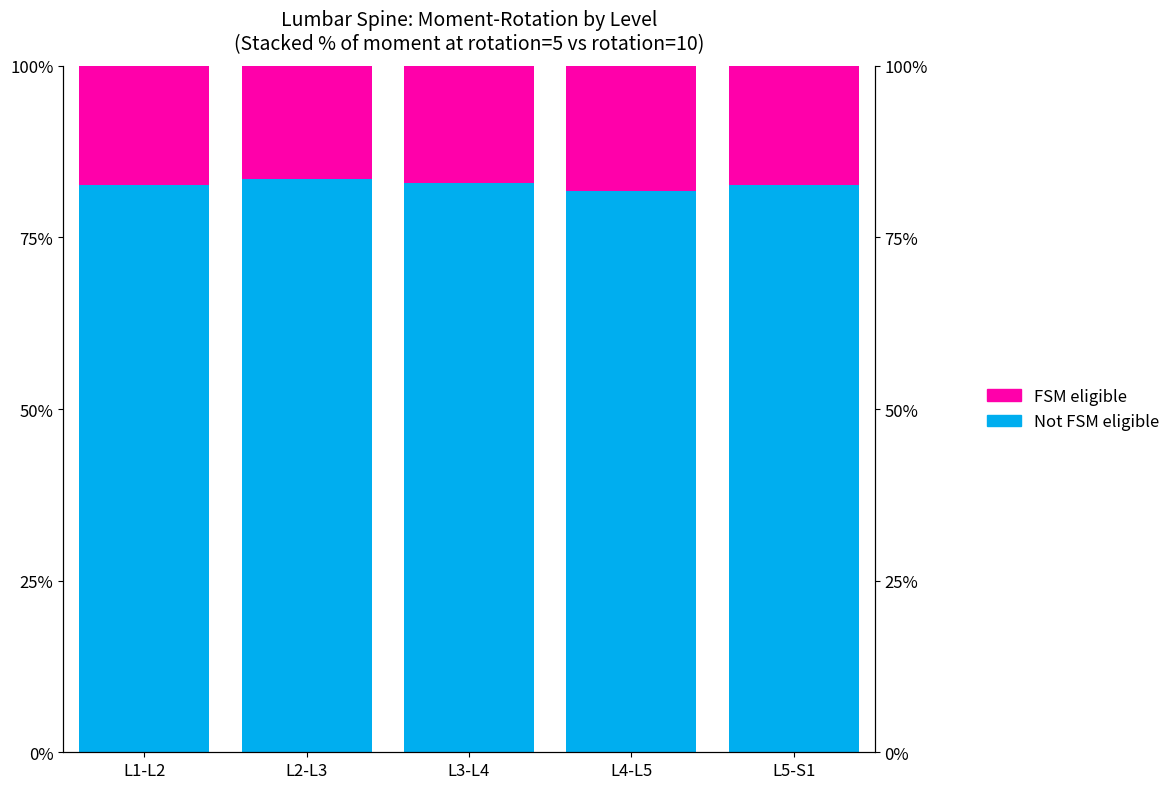

At which label is Not FSM eligible closest to 0?

L4-L5